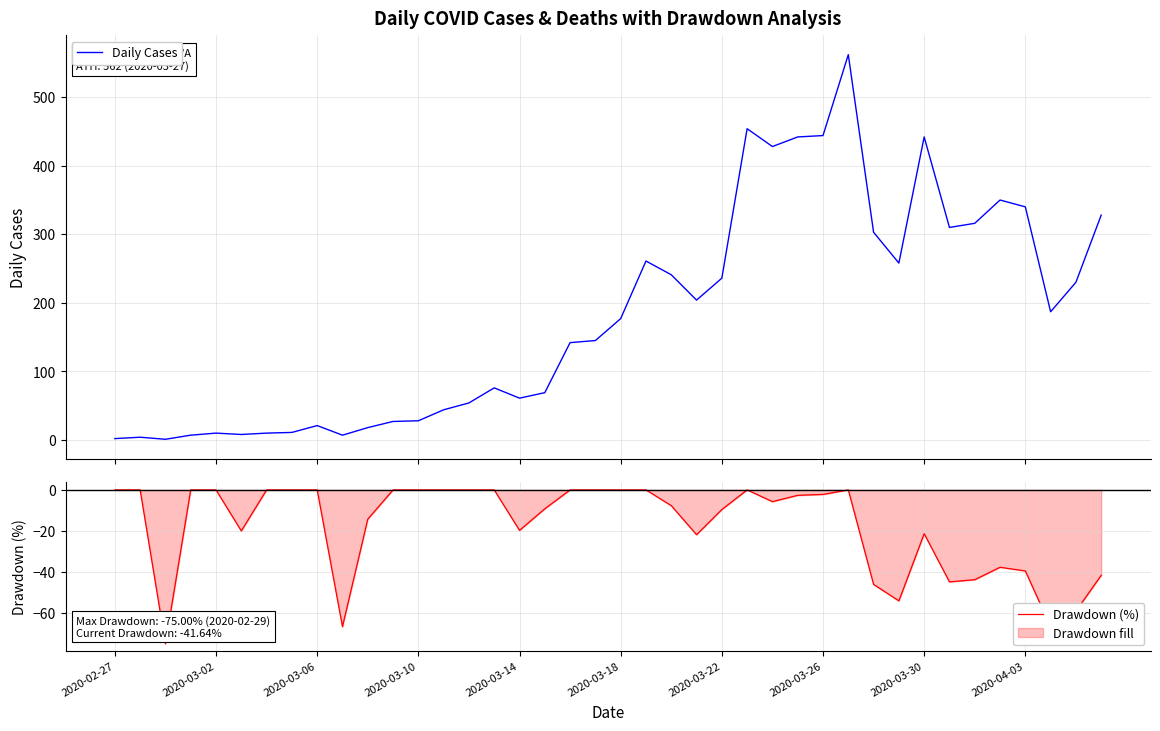

The value of Drawdown (%) at 25 is 0.0. True or false?

True